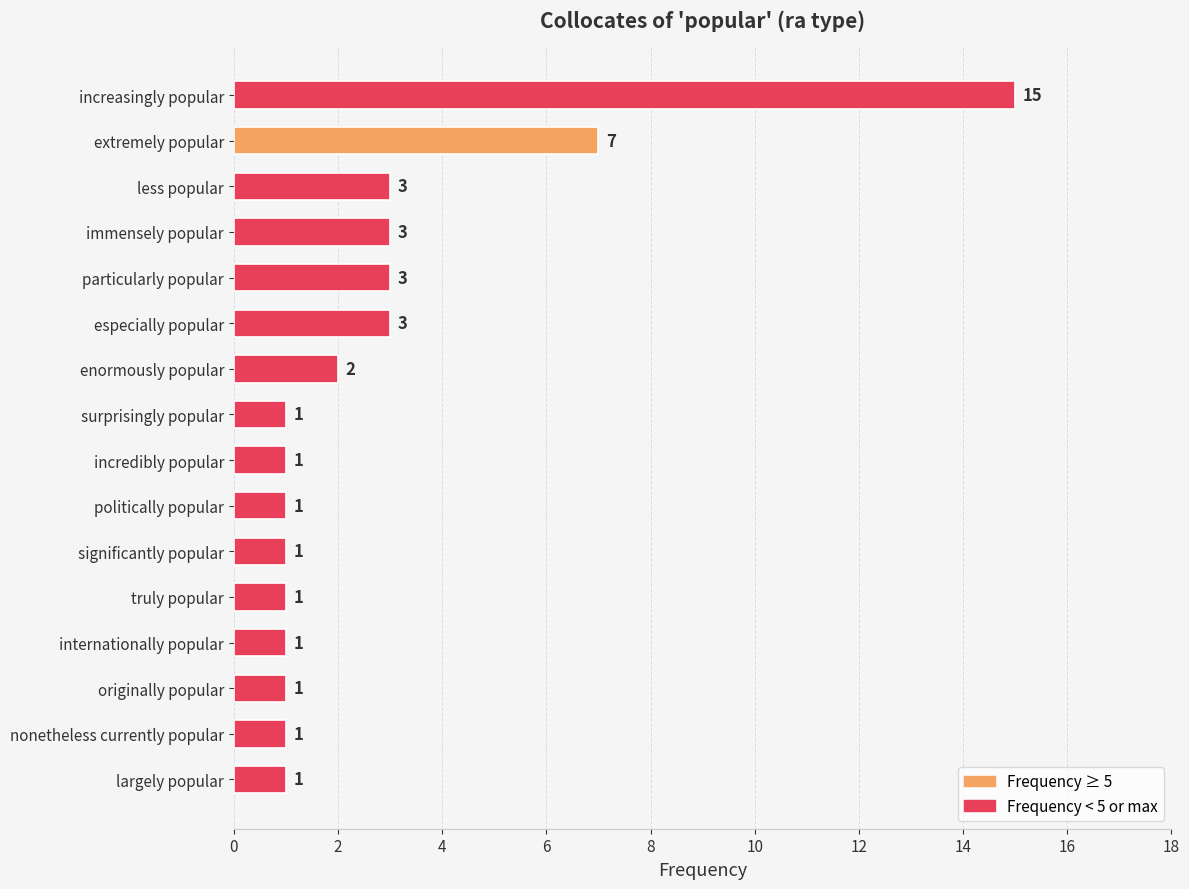

The value at internationally popular is 1. True or false?

True